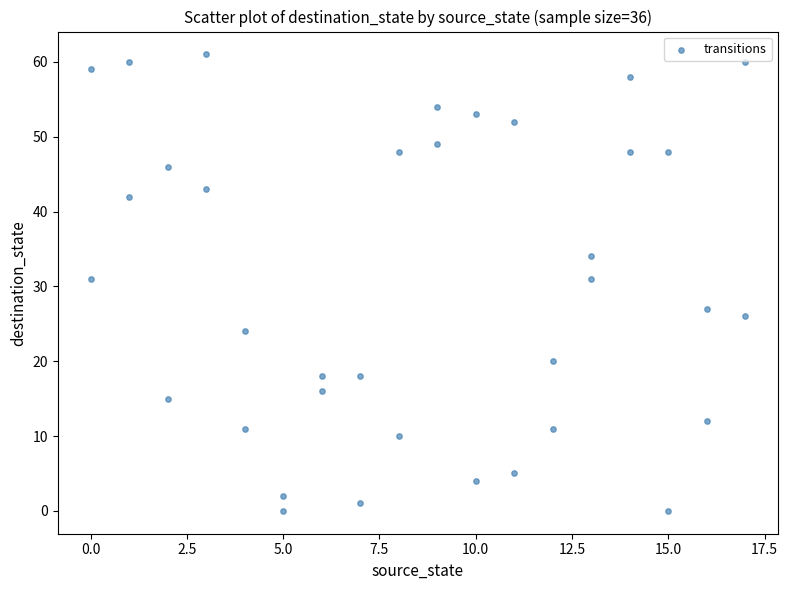

What is the range of Y values (max minus min)?

61